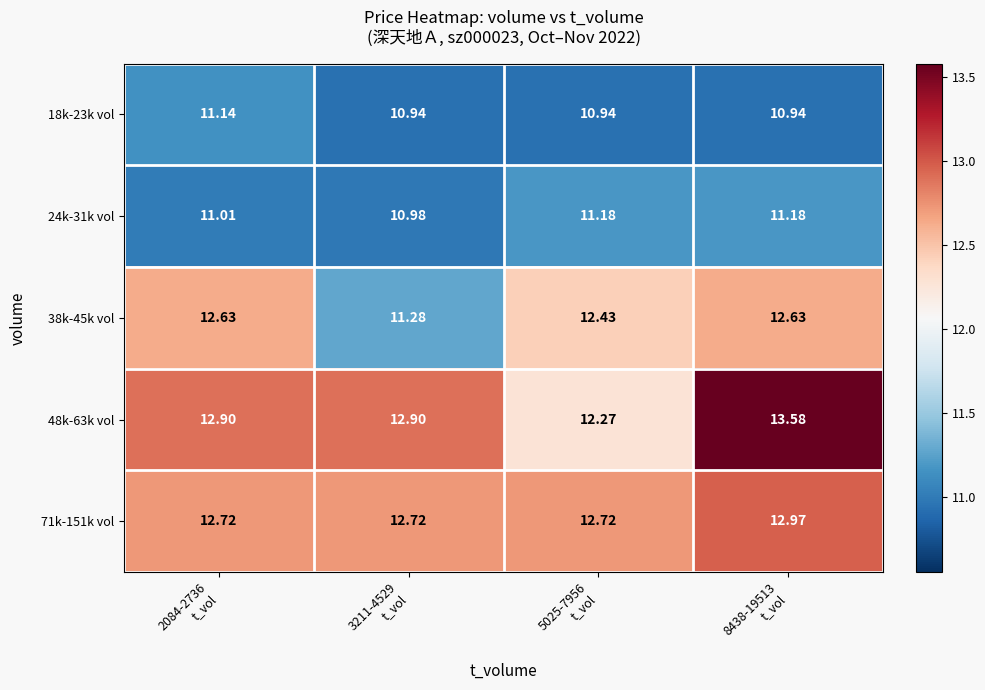

Which label corresponds to the largest value in the chart?

8438-19513
t_vol